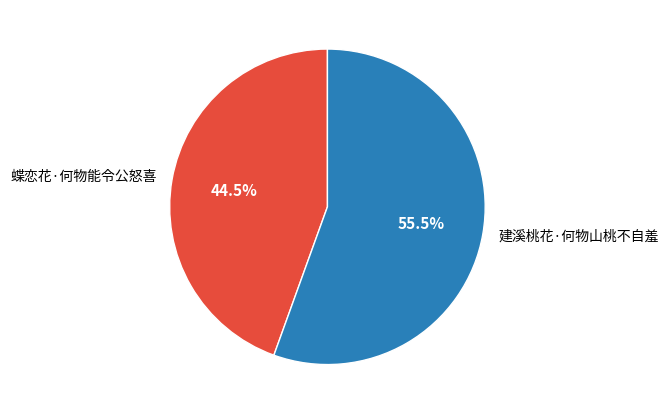

What portion of the pie excludes 蝶恋花·何物能令公怒喜?

55.5%